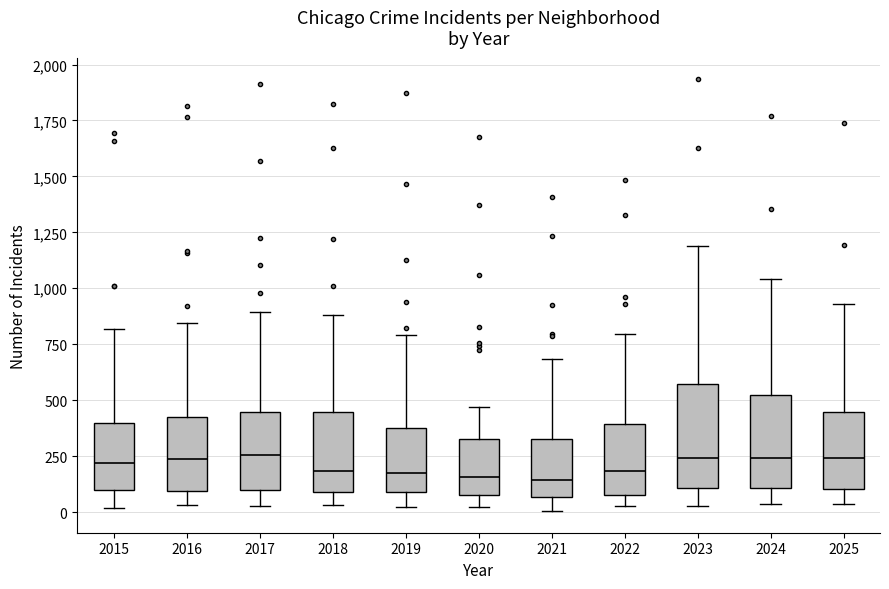

Where does the median line of the box at x = 2018 sit on the y-axis? The values are not printed on the chart, so give them approximately, as read against the axis.

200